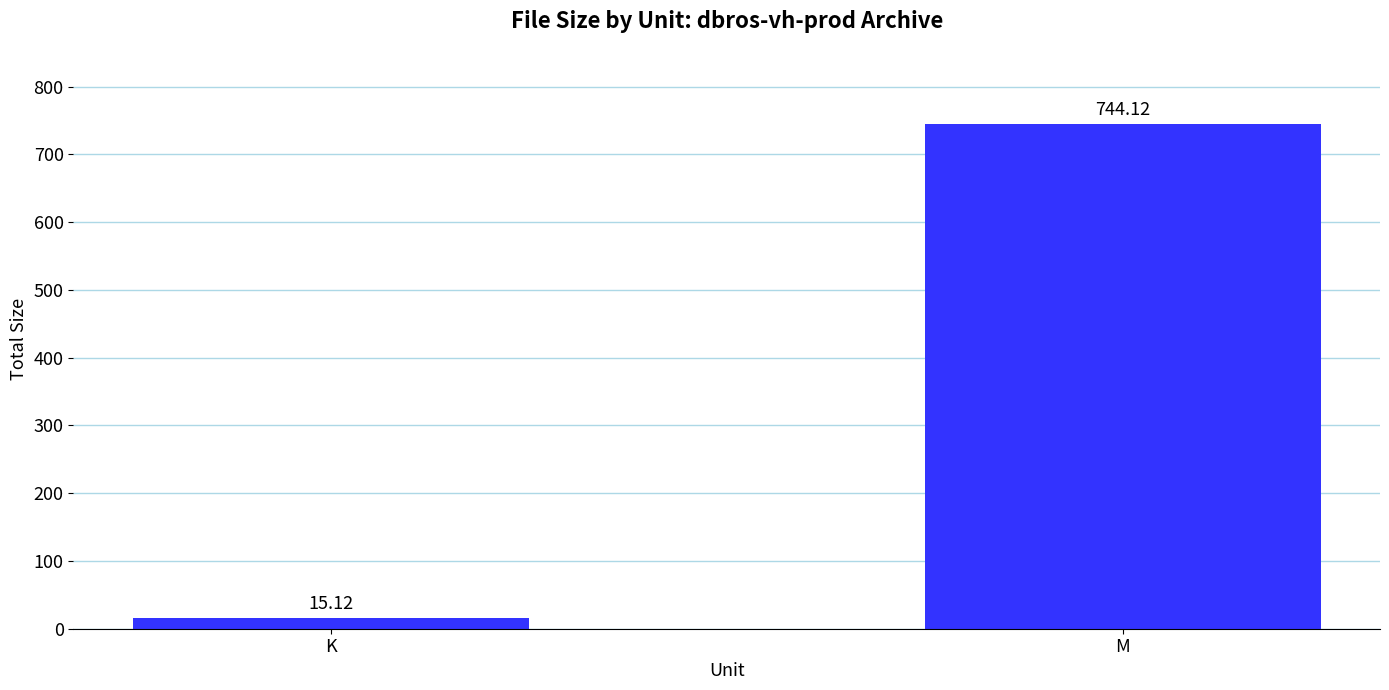

Count the number of categories in the chart.

2